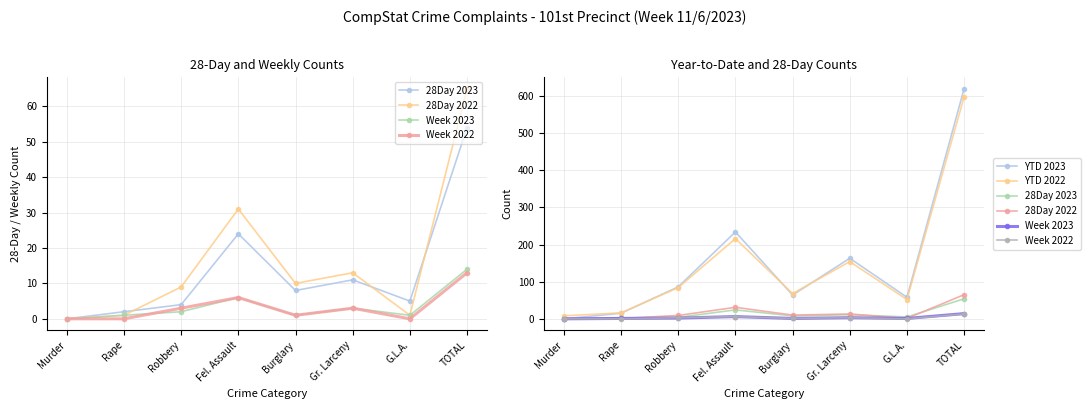

Rank the categories by Week 2022 value from highest to lowest.

TOTAL, Fel. Assault, Robbery, Gr. Larceny, Burglary, Murder, Rape, G.L.A.